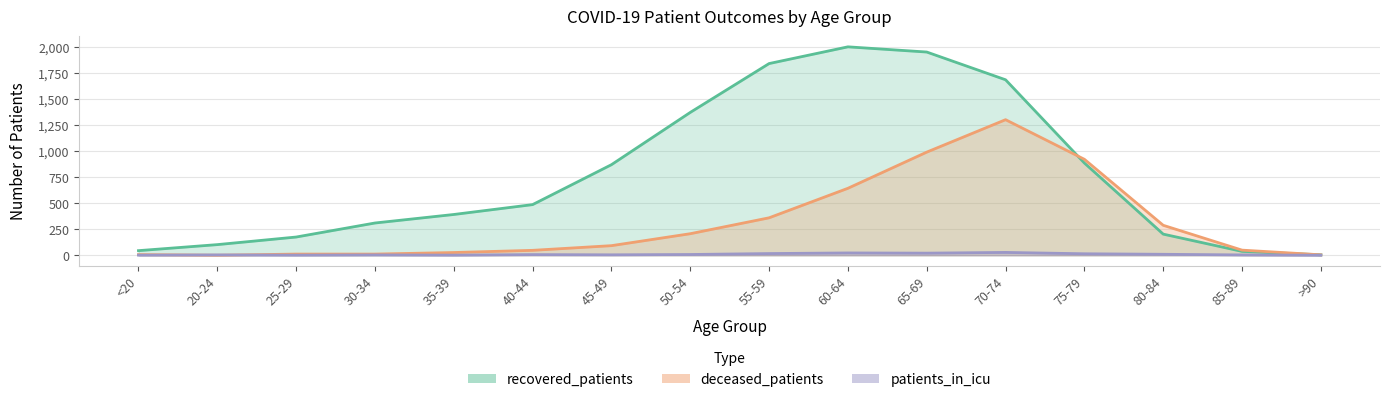

List the labels in order of deceased_patients value, largest first.

70-74, 65-69, 75-79, 60-64, 55-59, 80-84, 50-54, 45-49, 85-89, 40-44, 35-39, 25-29, 30-34, <20, >90, 20-24